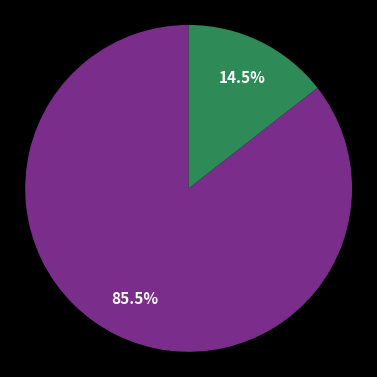

Is there any slice that represents more than half of the pie?

Yes